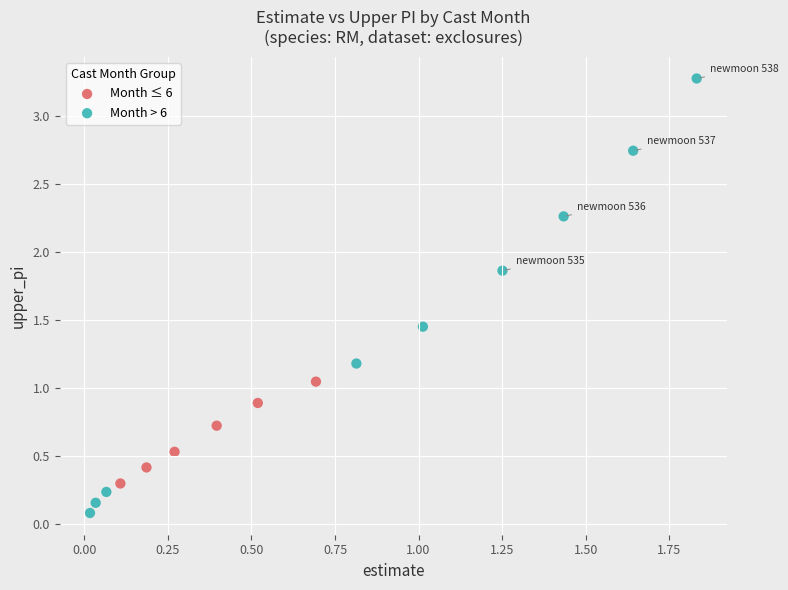

Which series reaches the minimum Y coordinate?

Month > 6